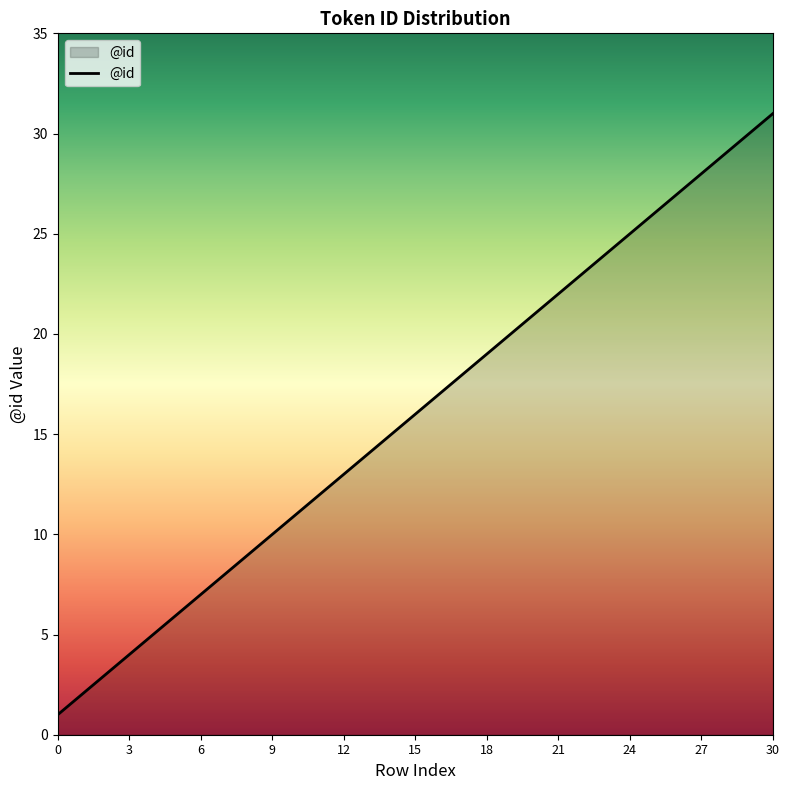

What is the maximum value shown in the chart?

31